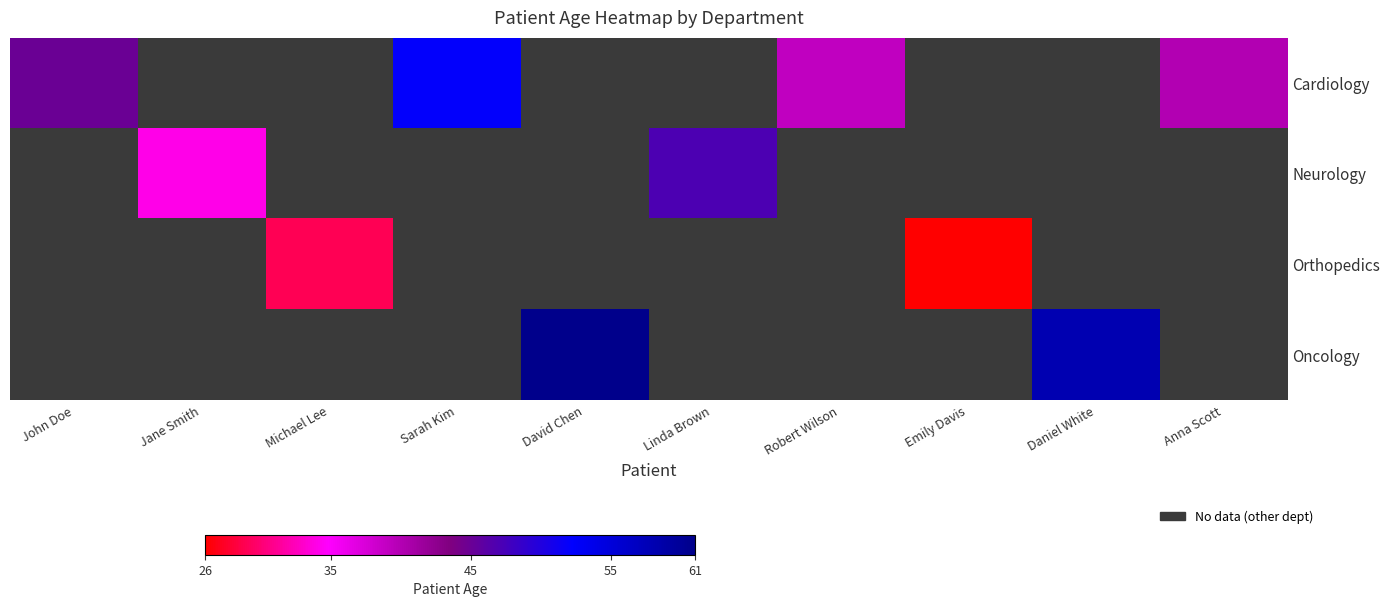

Is the value of Neurology at Sarah Kim greater than the value of Cardiology at Robert Wilson?

No